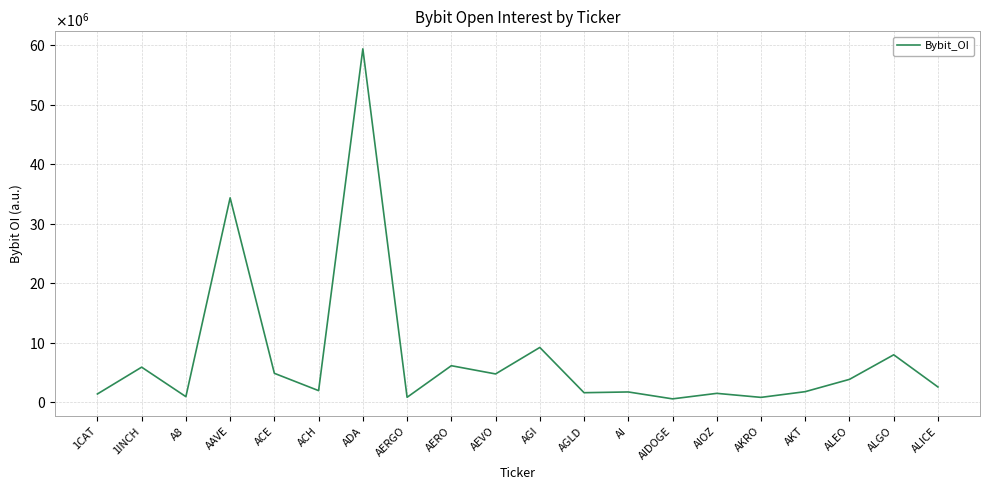

Does the chart display data point markers on the line(s)?

No